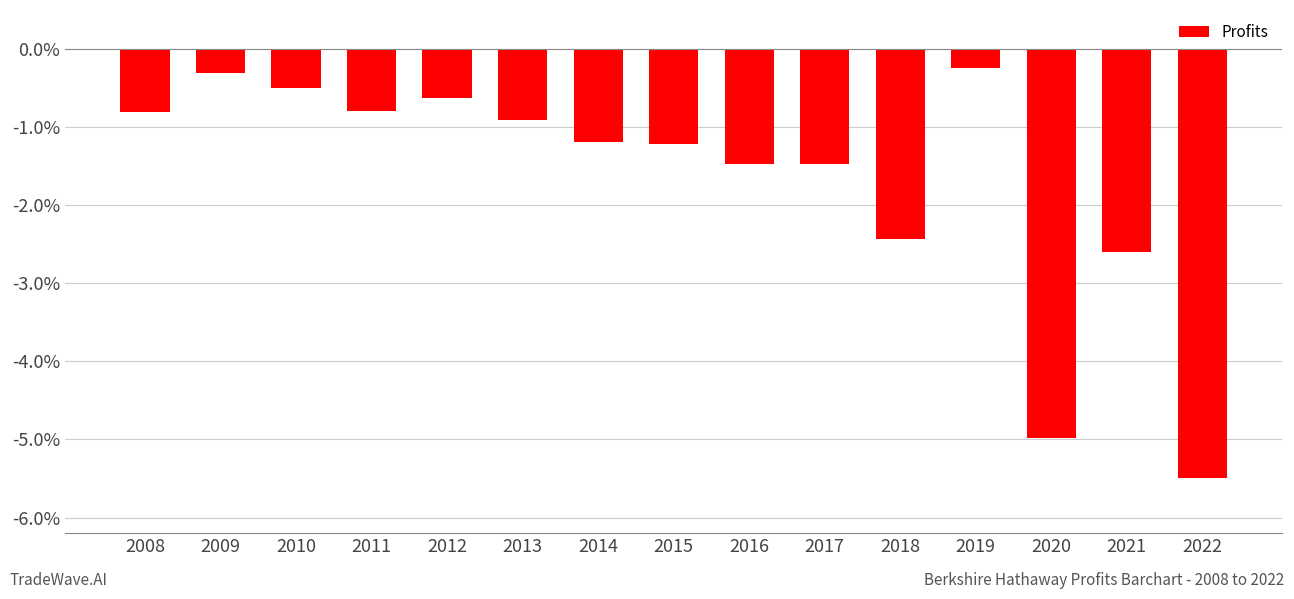

What is the sum of all values?

-25.1